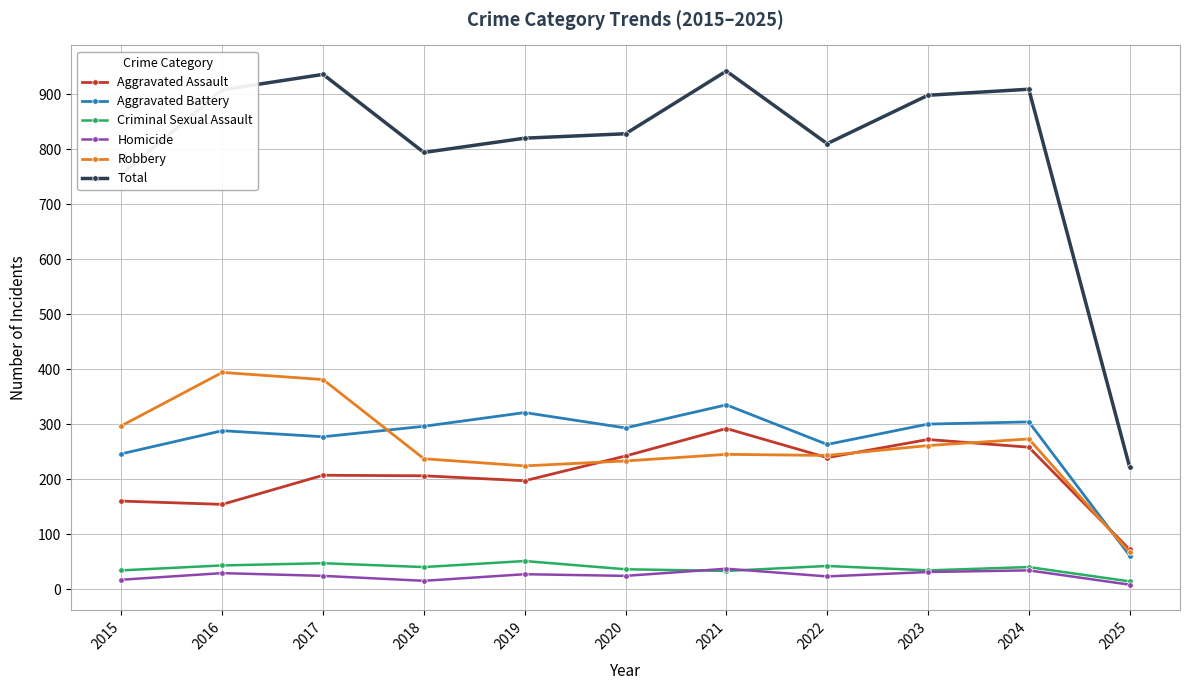

What is the sum of all Homicide values?

269